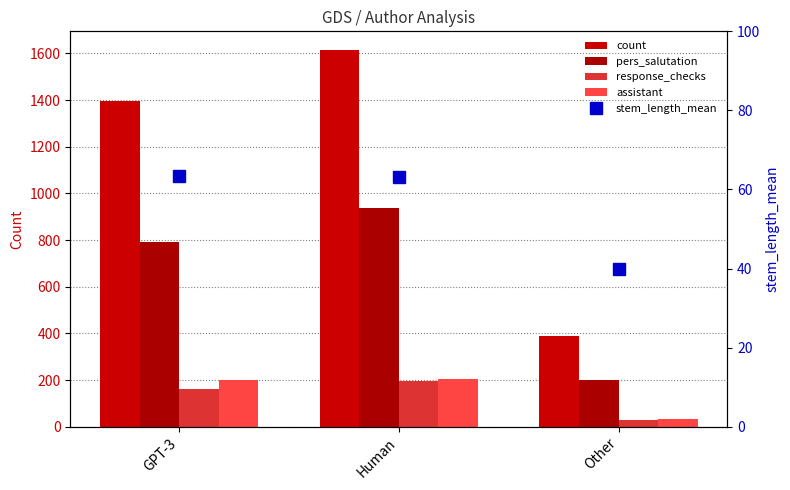

What is the total value across all series at Other?

688.8